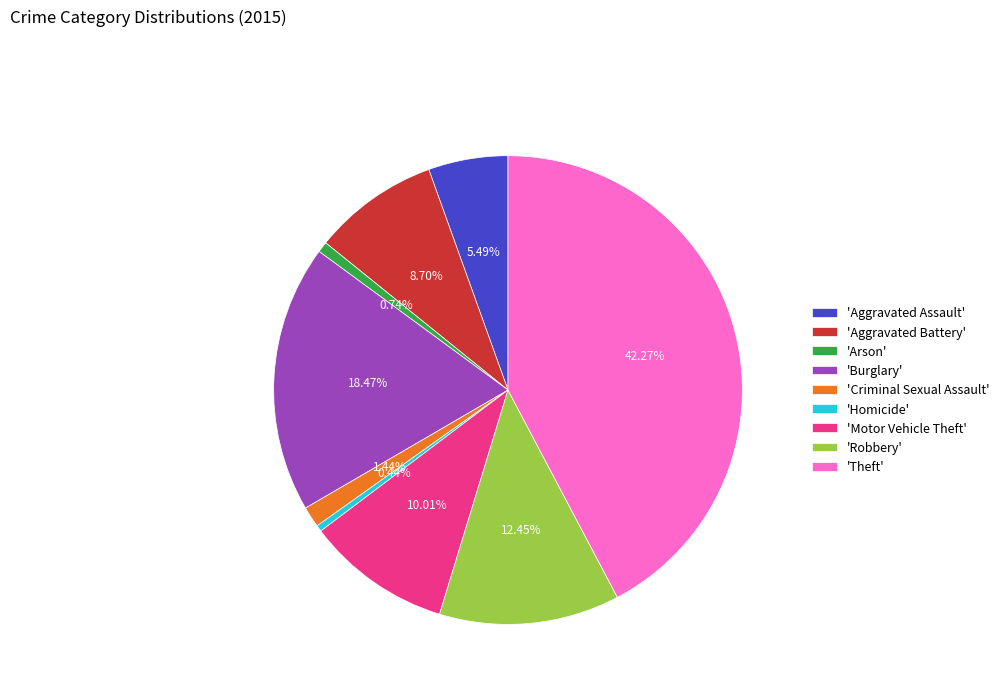

Combined, do 'Criminal Sexual Assault' and 'Robbery' account for over 50%?

No